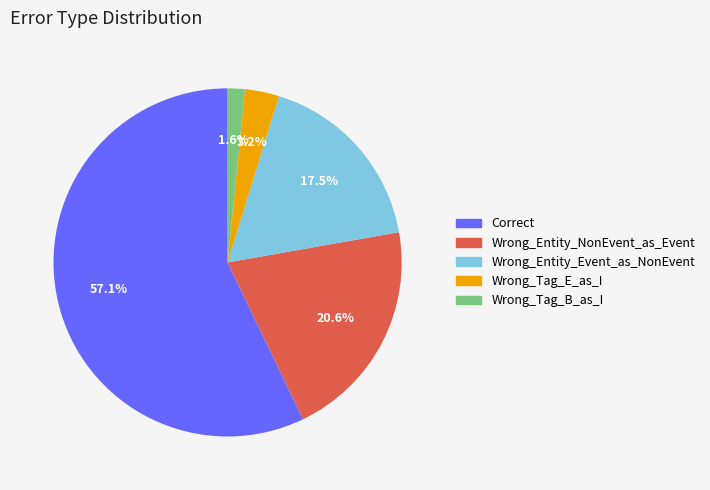

To the nearest percent, what is the combined percentage of Correct and Wrong_Tag_B_as_I?

59%